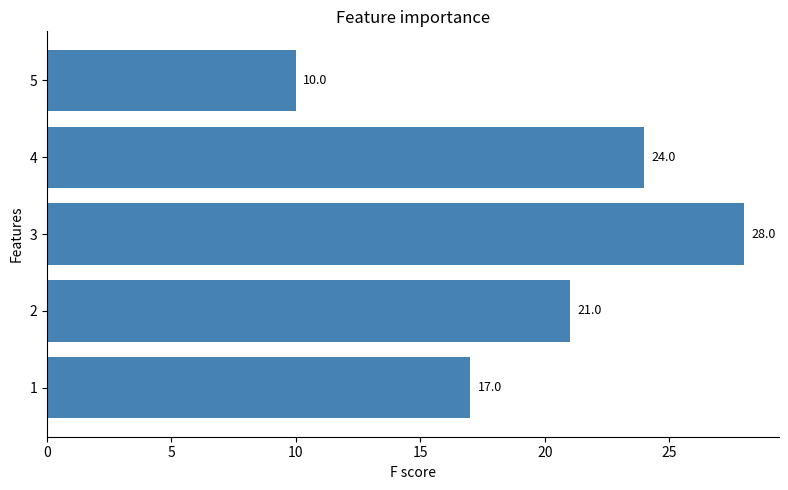

Are the bars grouped side by side (vs. stacked)?

No